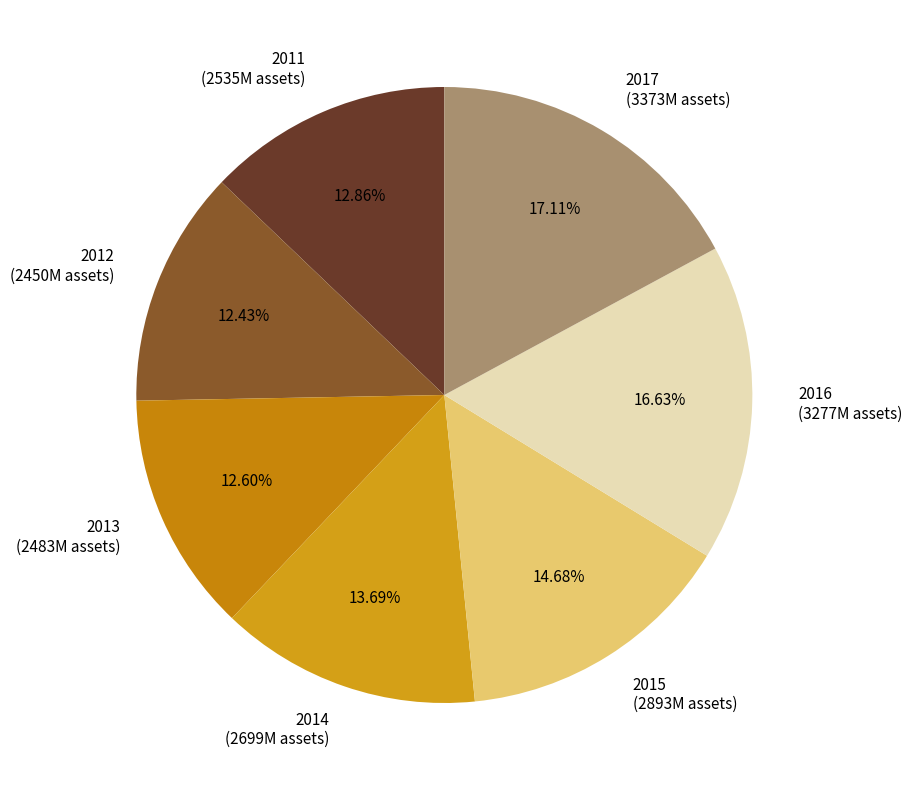

True or false: 2016 accounts for 5% of the total.

False